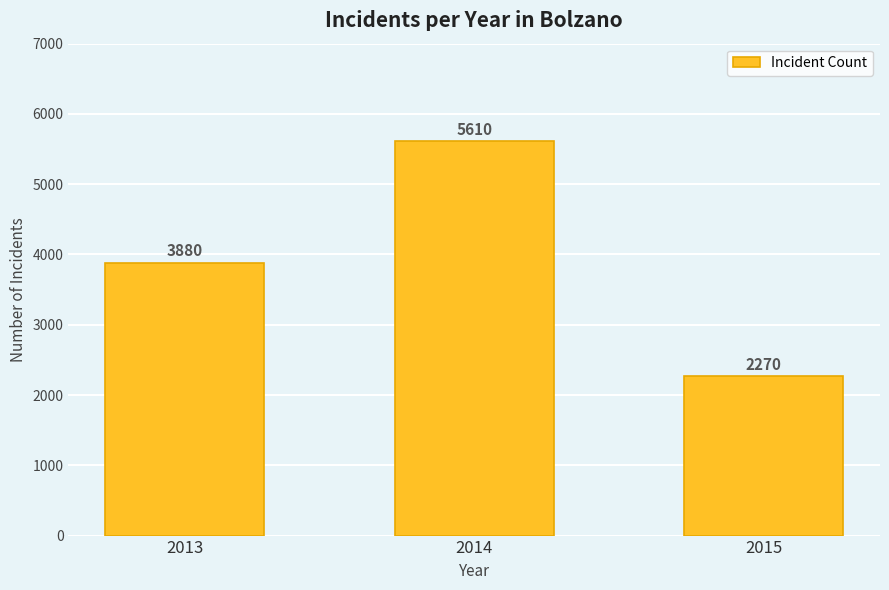

What is the smallest value displayed?

2270